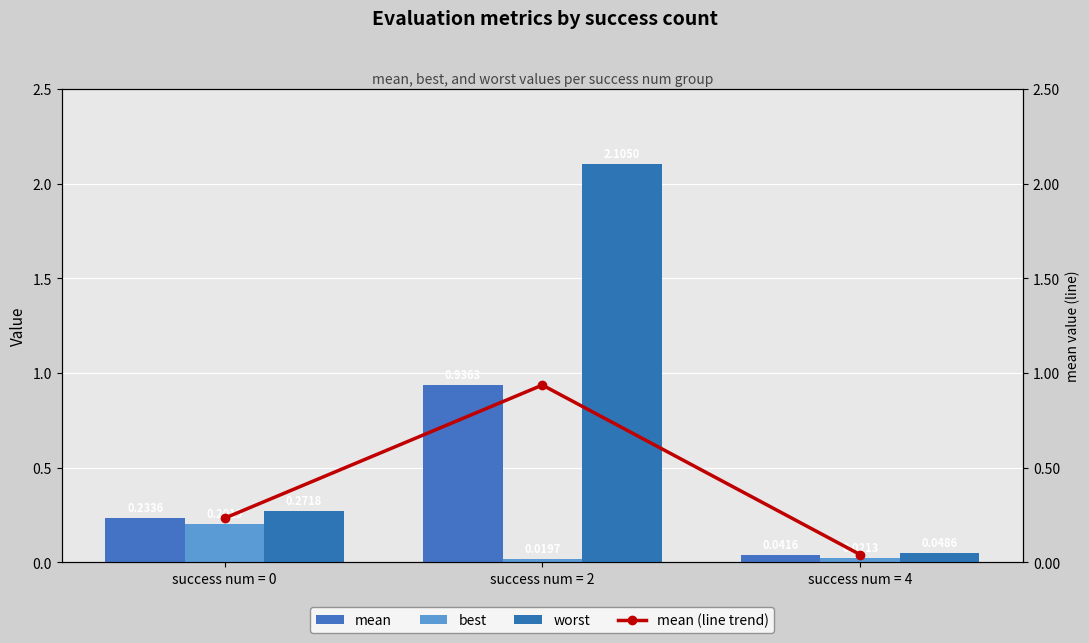

What is the average value of the best series?

0.1